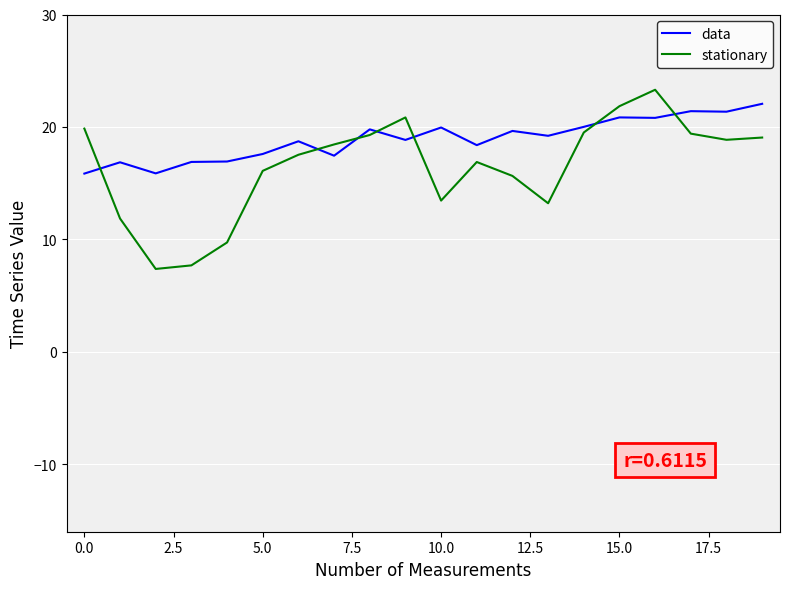

Which series ends up on top after the final intersection of stationary and data?

data